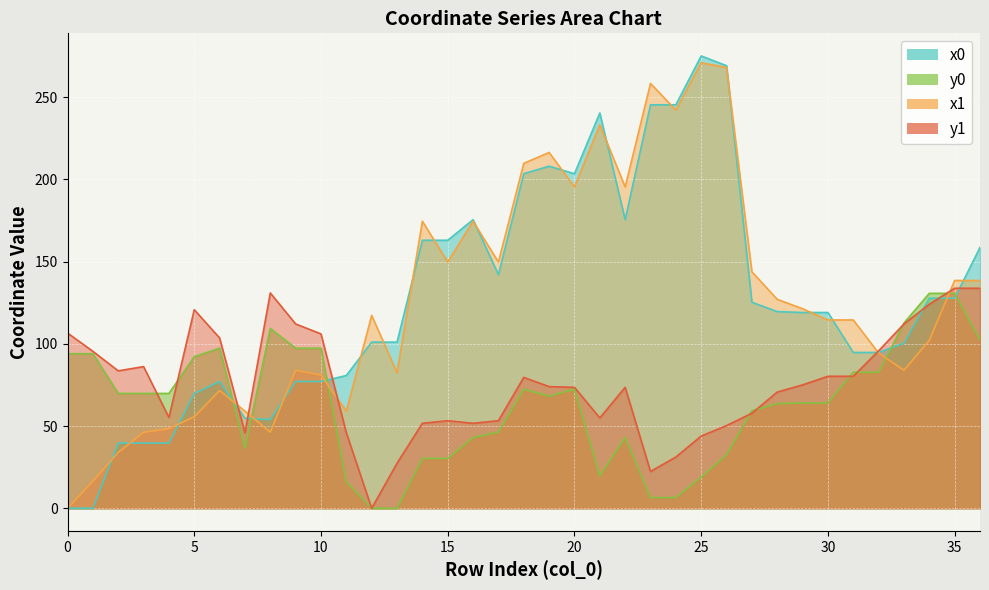

Rank the series at 9 from highest to lowest value.

y1, y0, x1, x0